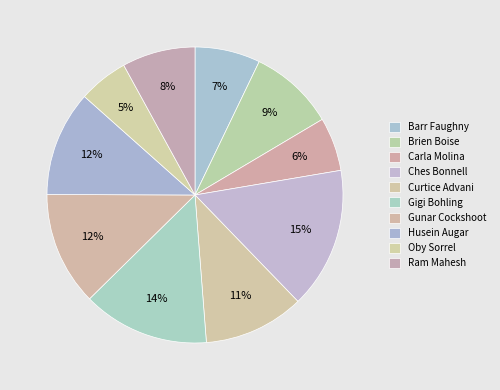

To the nearest percent, what portion does Oby Sorrel represent?

5%